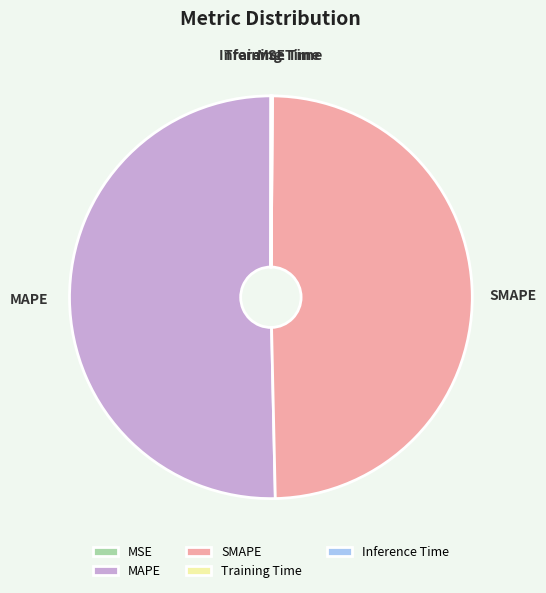

Which slice represents more than half of the pie?

MAPE